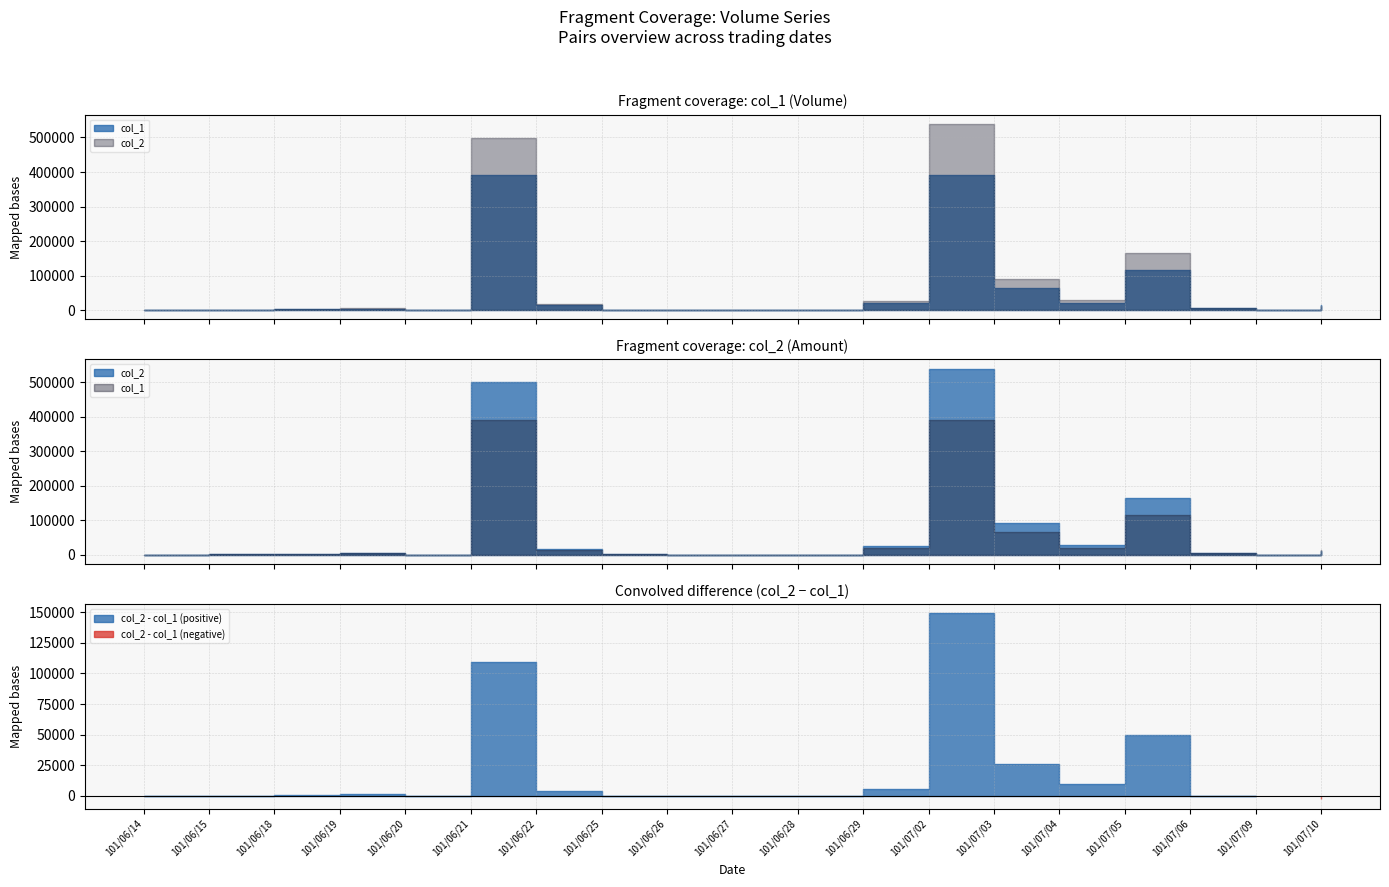

What is the spread (max minus min) of values at 101/06/21?

109200